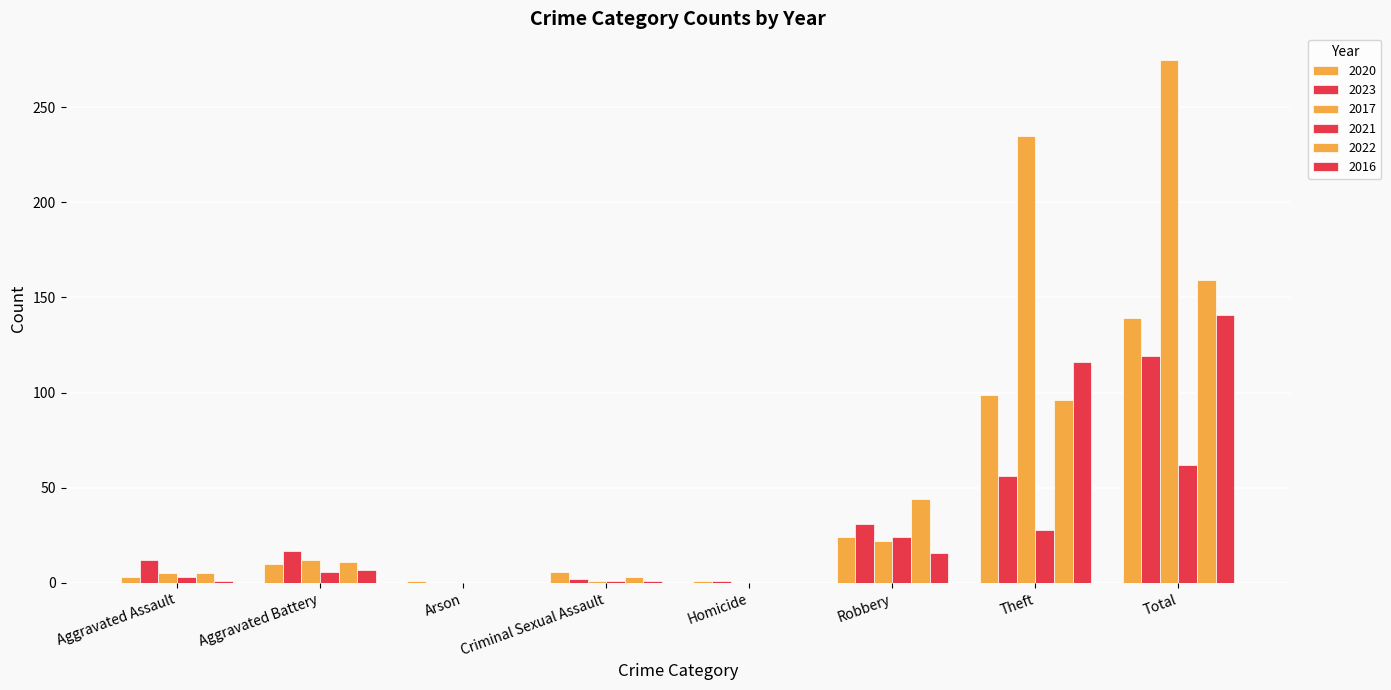

At which category is the sum across all series the highest?

Total